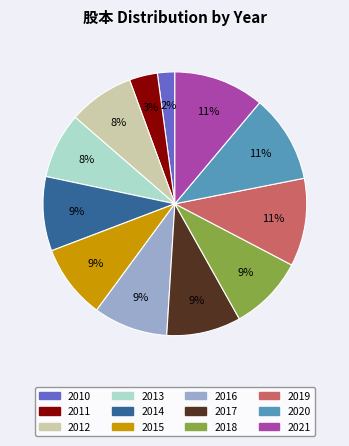

Does any single category account for the majority?

No